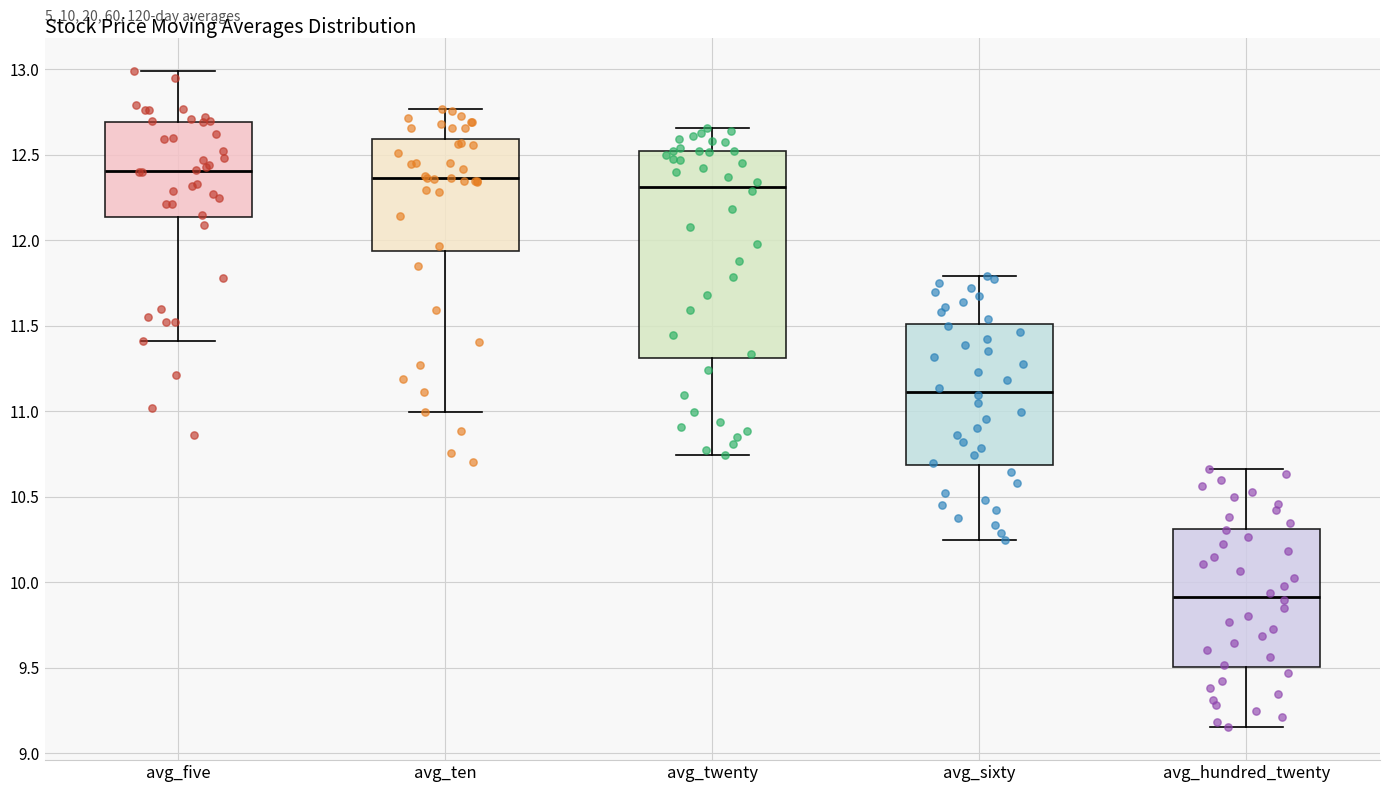

Which box has the lowest median line?

avg_hundred_twenty